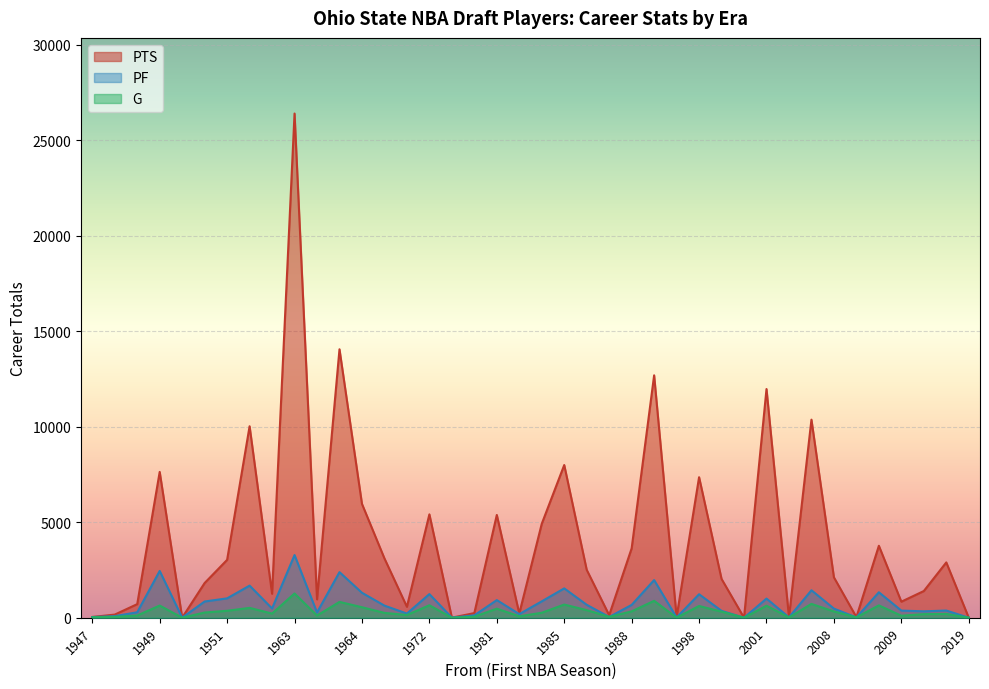

After their last crossing, which series has the higher values: G or PF?

G